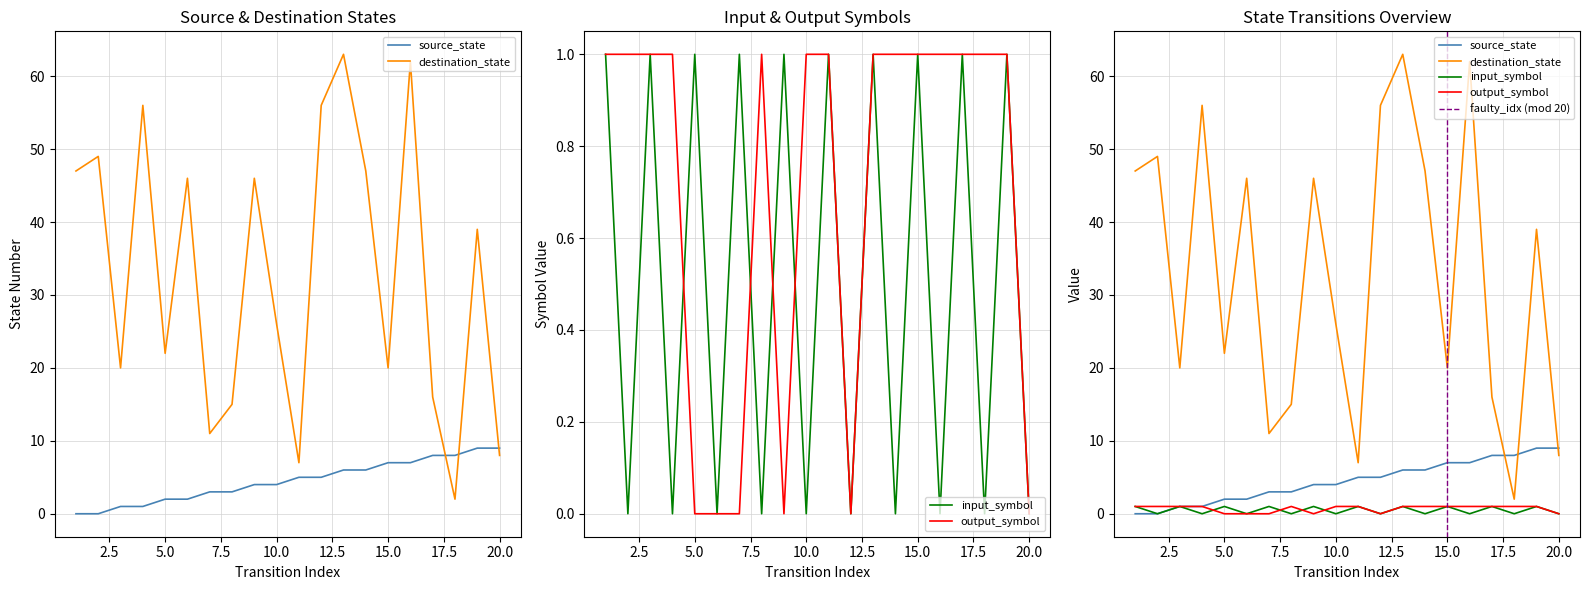

Is the value of output_symbol at 15 greater than the value of input_symbol_num at 11?

No